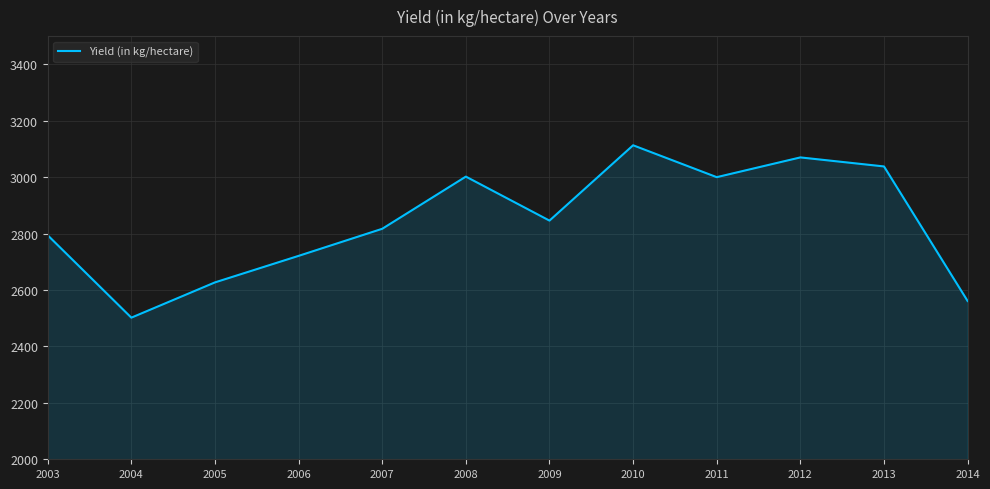

The value at 2006 is 2721. True or false?

True